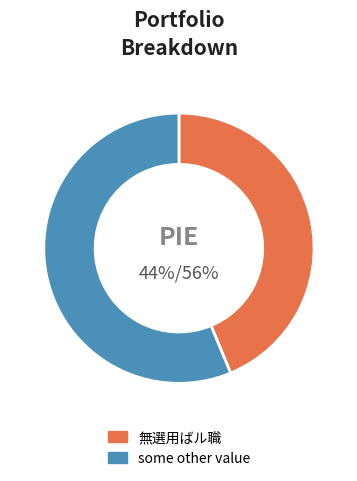

How many slices are in this pie chart?

2